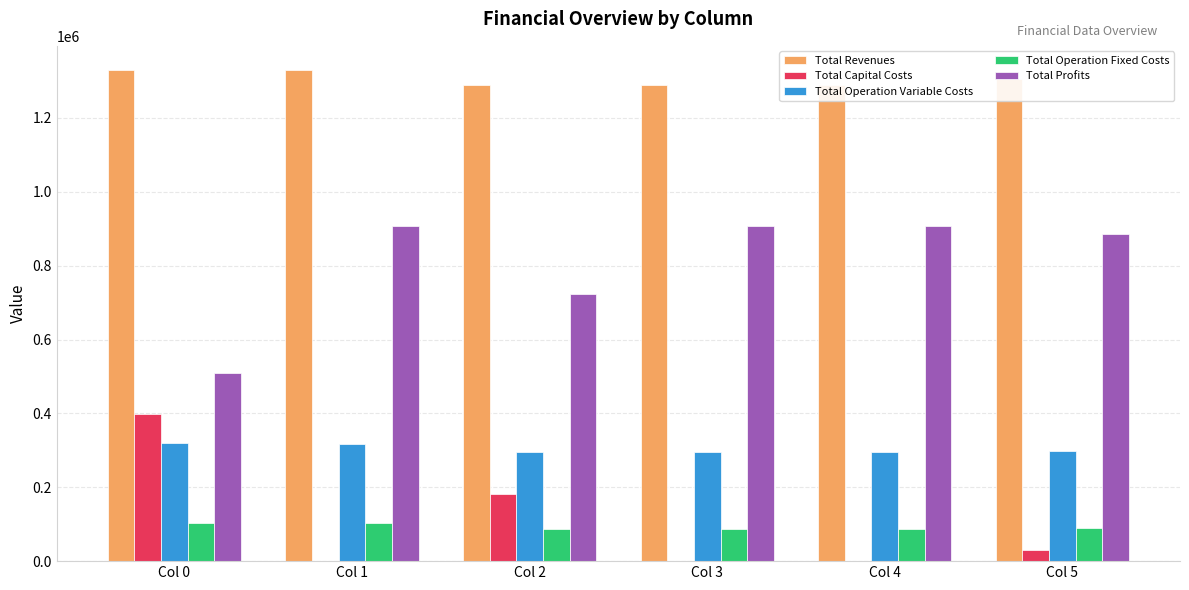

Which series has the widest spread of values?

Total Profits